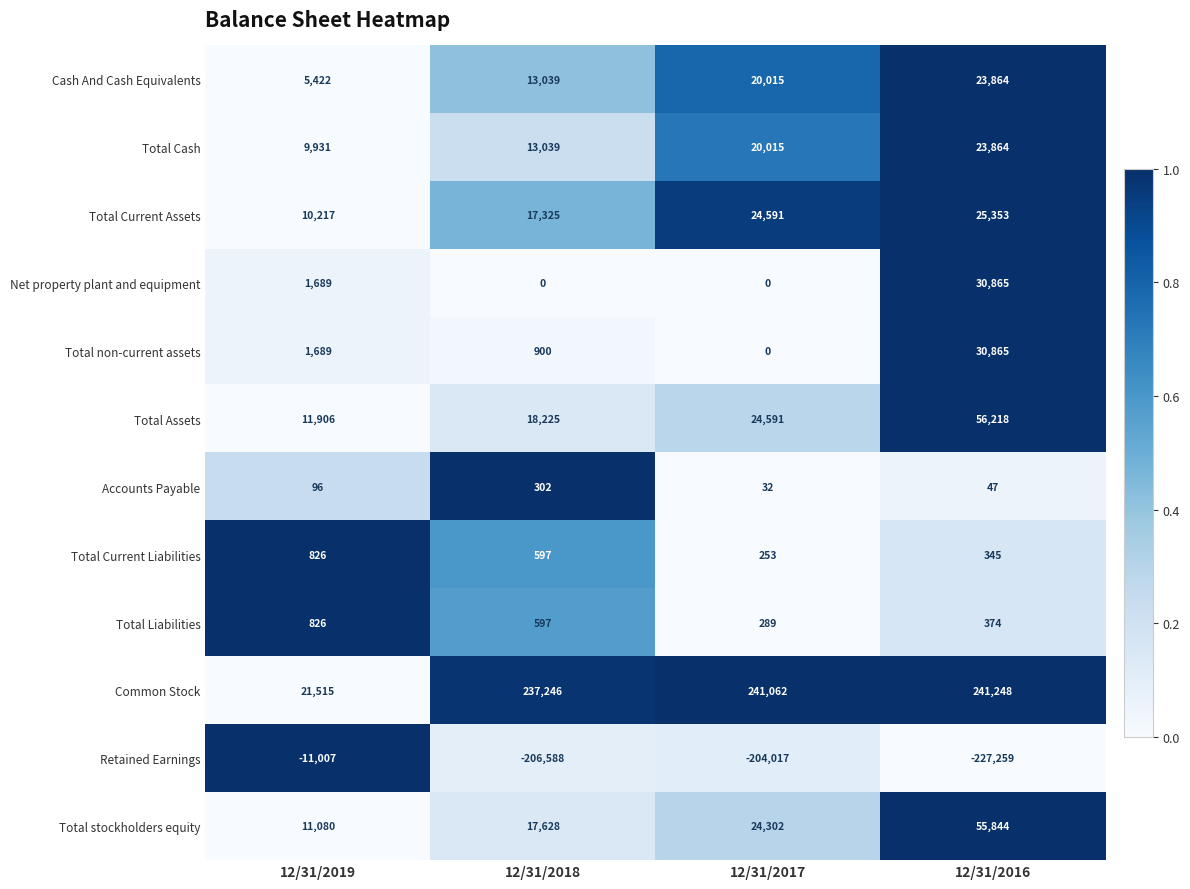

What is the sum of the Total Assets values at 12/31/2016 and 12/31/2017?

80809